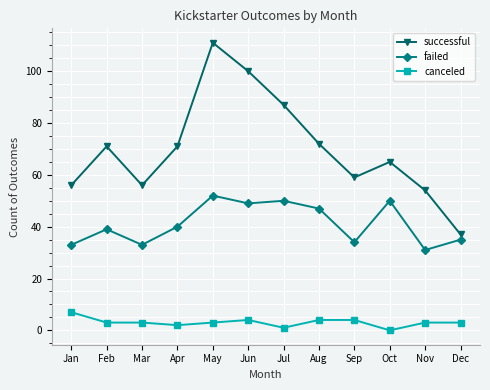

Count the canceled values in the range 3 to 4.

8